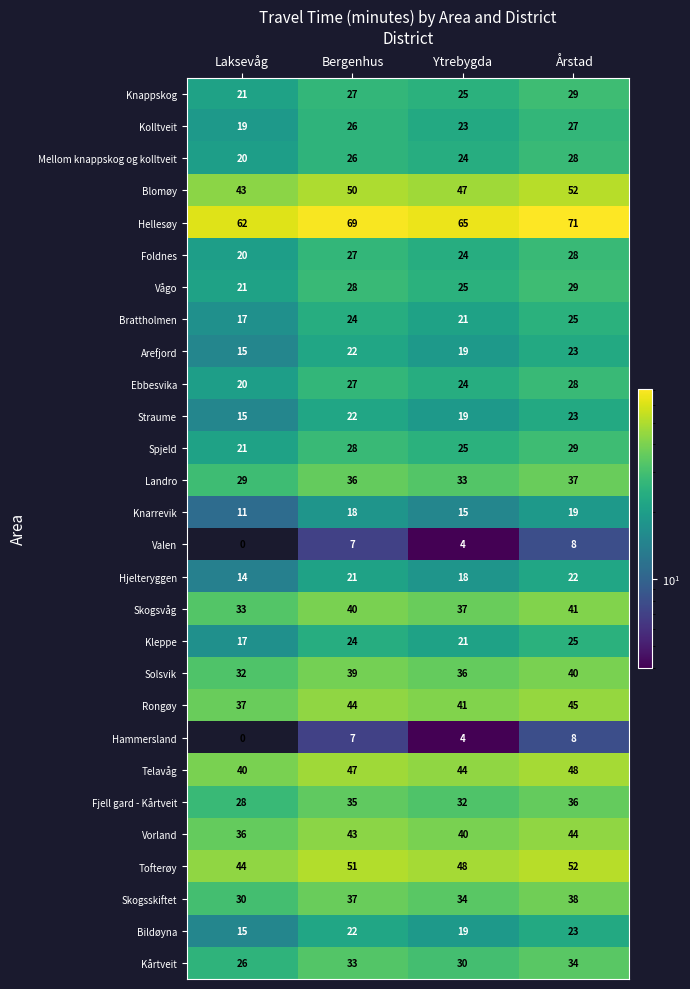

What is the sum of the Rongøy values at Årstad and Bergenhus?

89